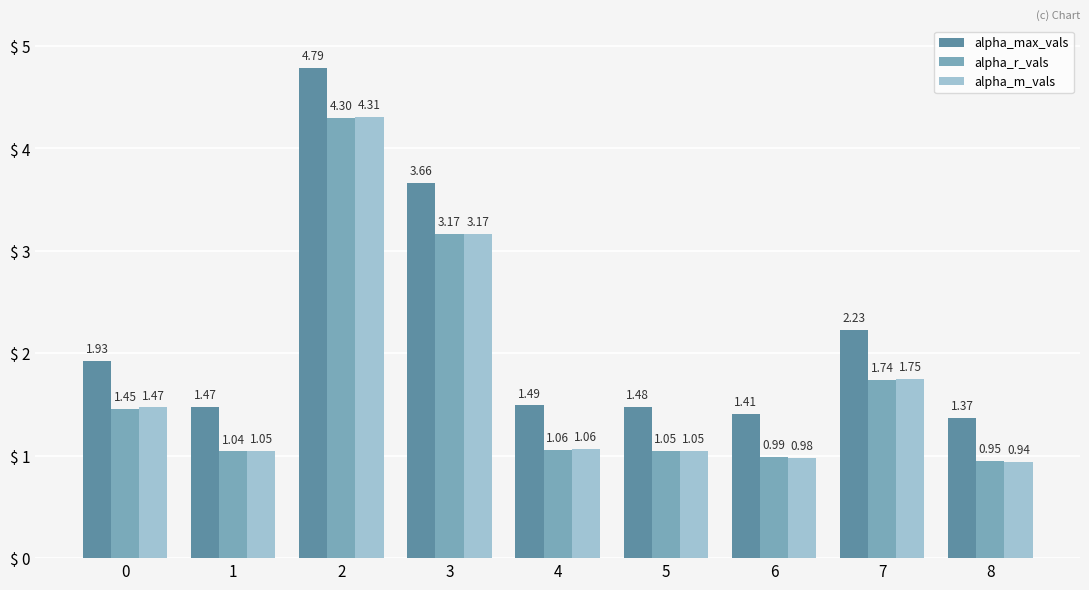

What is the difference between the alpha_r_vals values at 1 and 0?

0.4